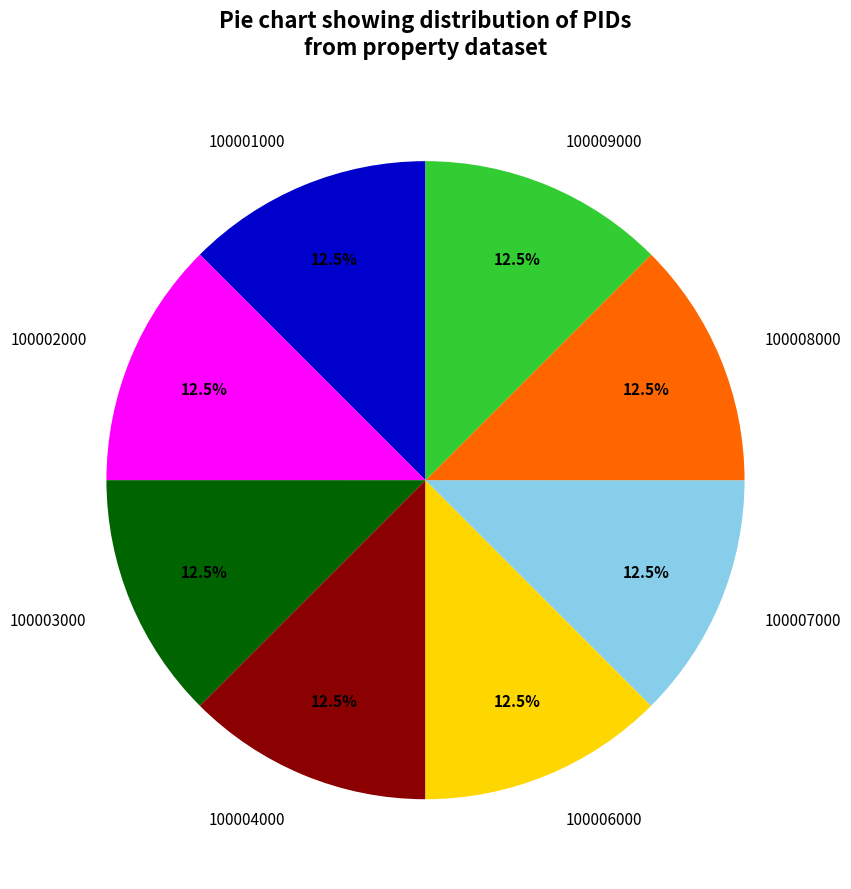

What percentage do 100004000 and 100003000 together represent?

25.0%